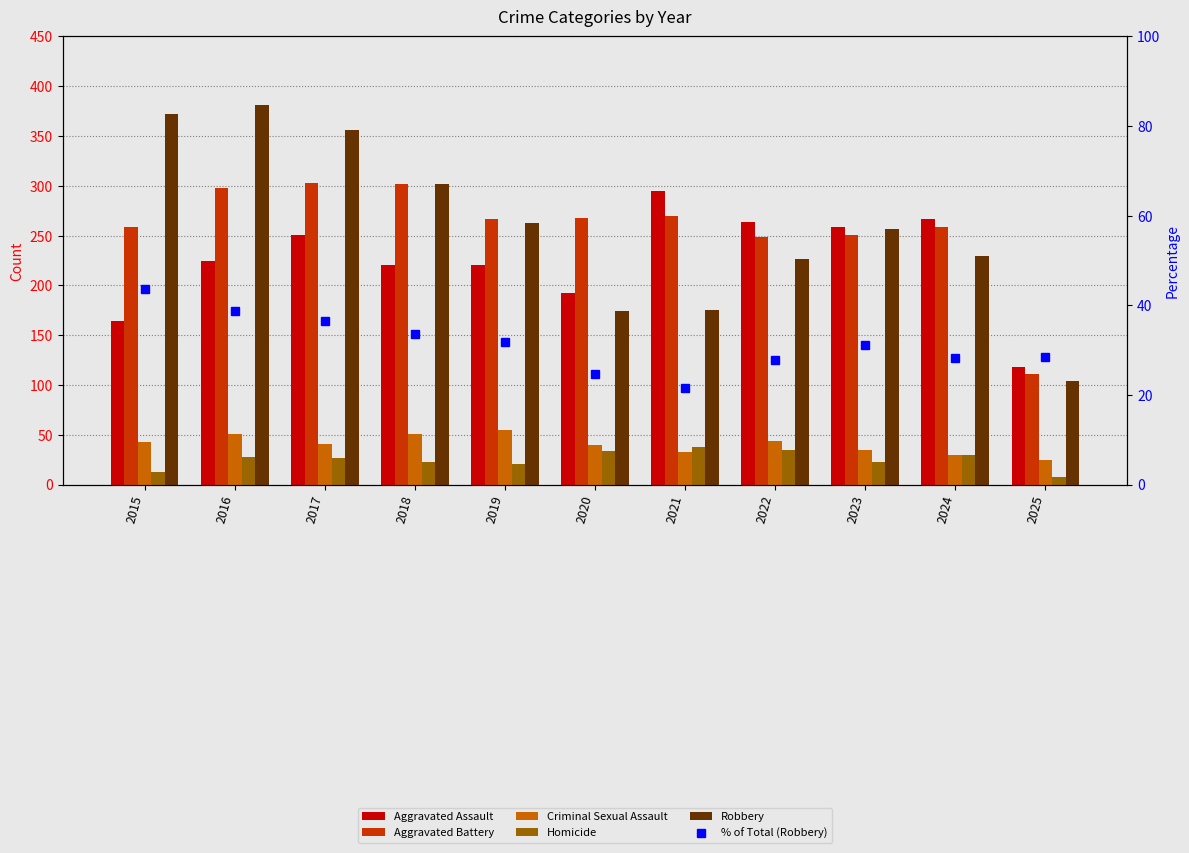

Between 2020 and 2025, which series saw the biggest shift?

Aggravated Battery